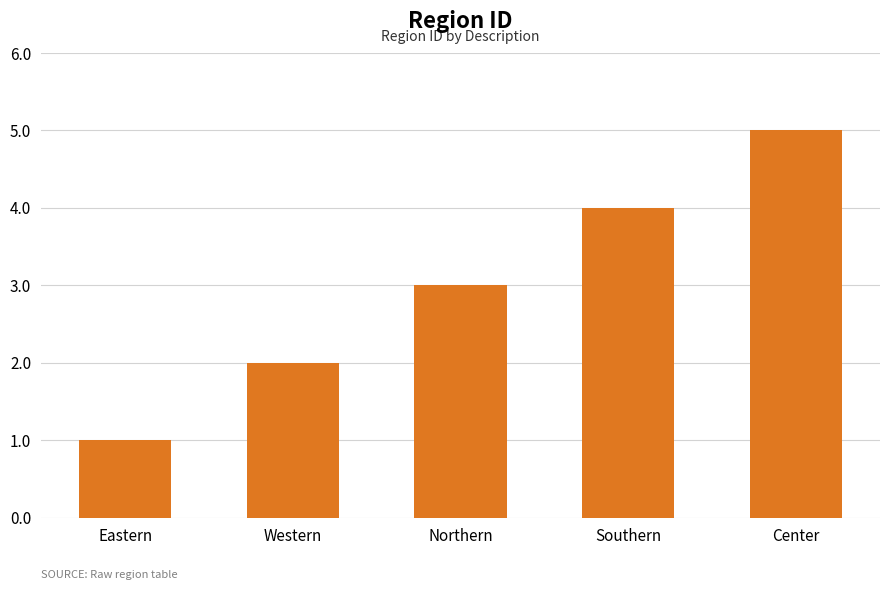

What is the difference between the maximum and minimum values?

4